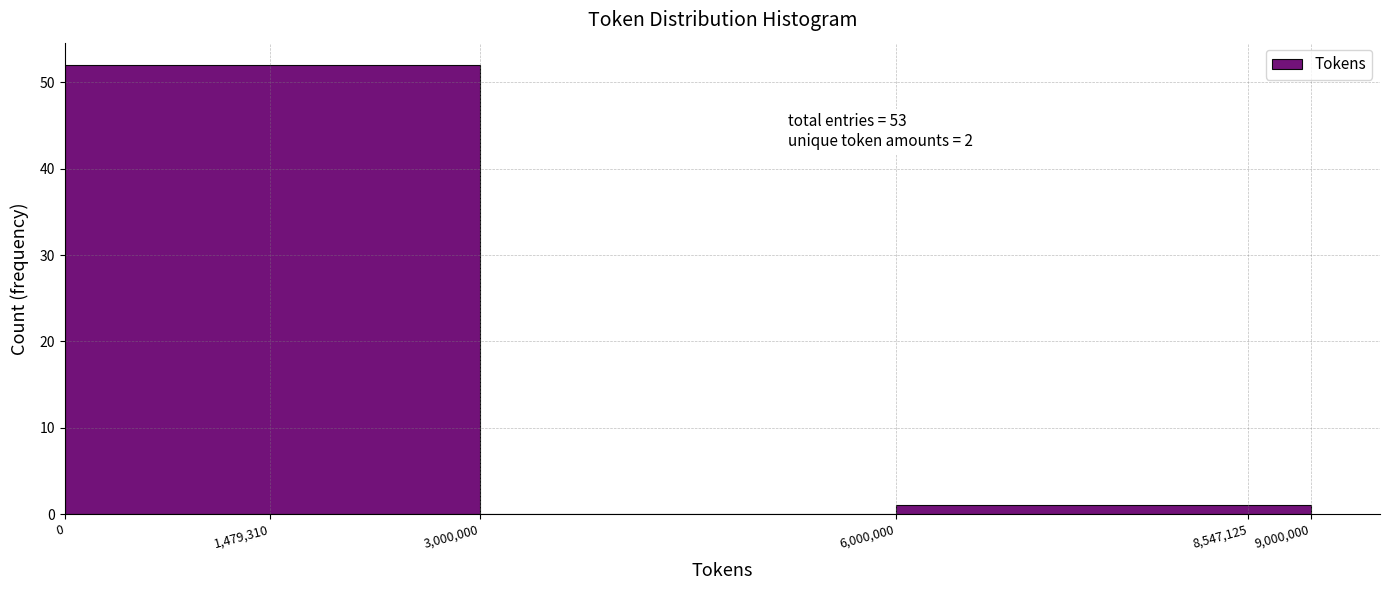

Over which range of the x-axis is the bar tallest?

0 to 3,000,000